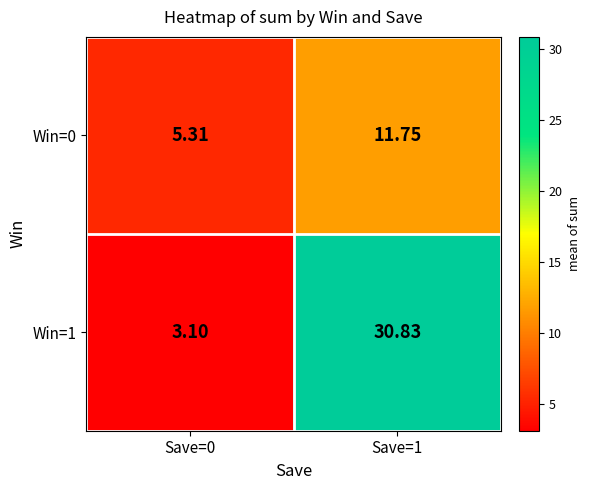

Is the value of Win=1 at Save=1 greater than the value of Win=0 at Save=0?

Yes